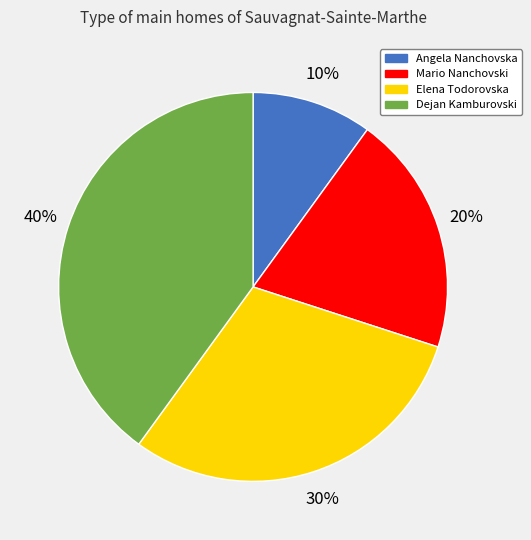

How many slices are in this pie chart?

4